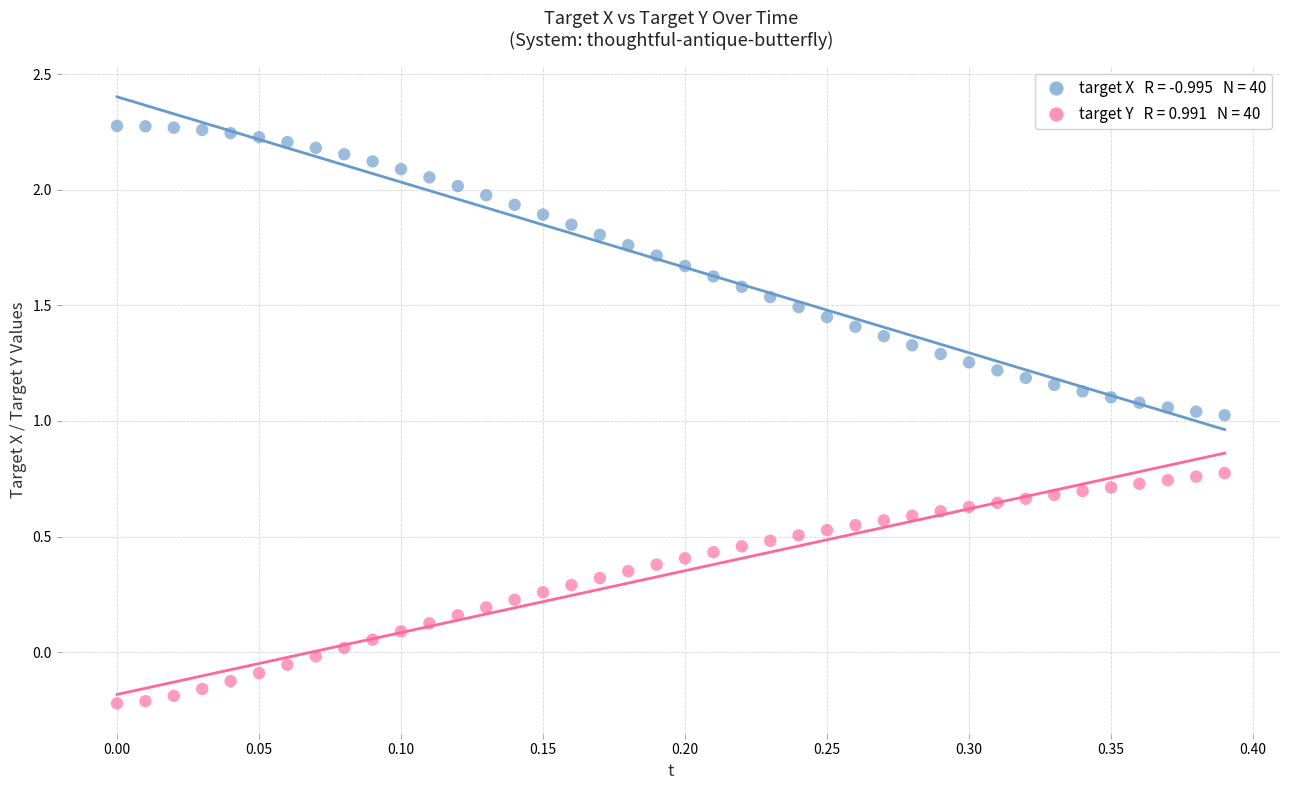

Across all data points, what is the range of Y values (max minus min)?

2.5